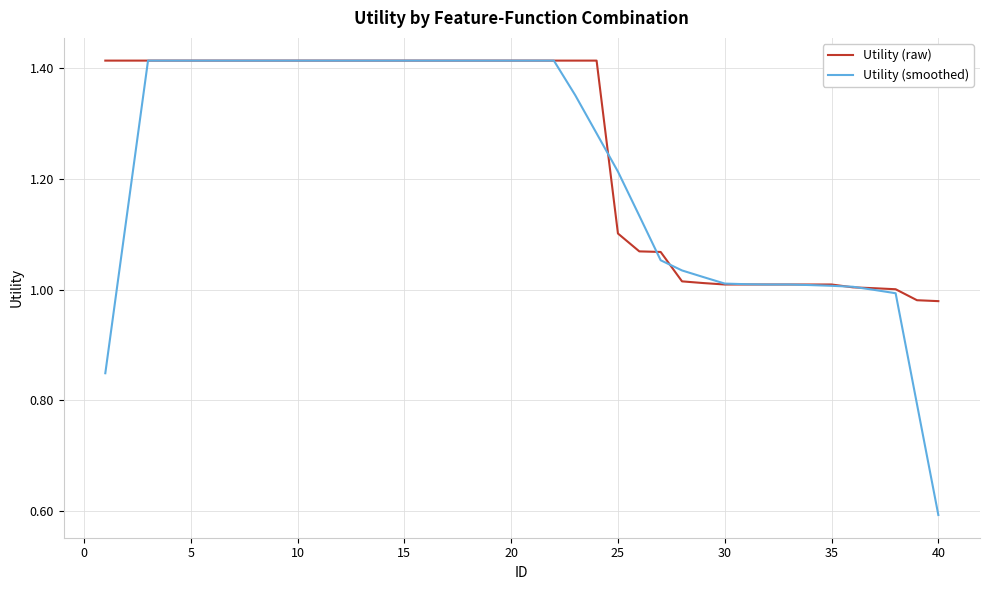

Which series has the largest range (max minus min)?

Utility (smoothed)